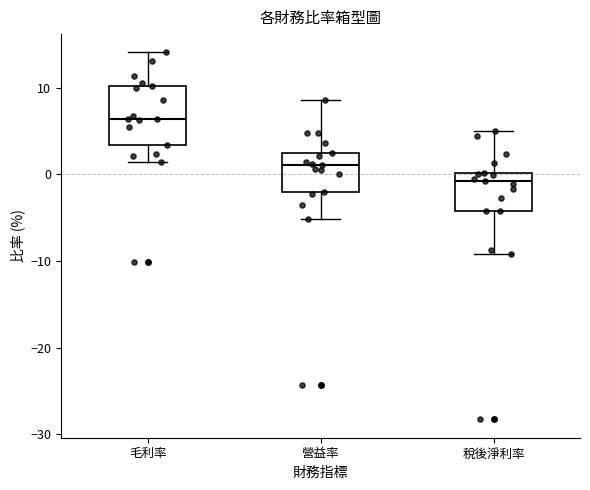

Reading left to right, transcribe this box plot: for each box, give where its median line is, the range the box spans, and where its two whiskers end, as read against the y-axis. The values are not printed on the chart, so give them approximately, as read against the axis.

毛利率: median 6, box 3 to 10, whiskers 1 to 14
營益率: median 1, box -2 to 2, whiskers -5 to 9
稅後淨利率: median -1, box -4 to 0, whiskers -9 to 5